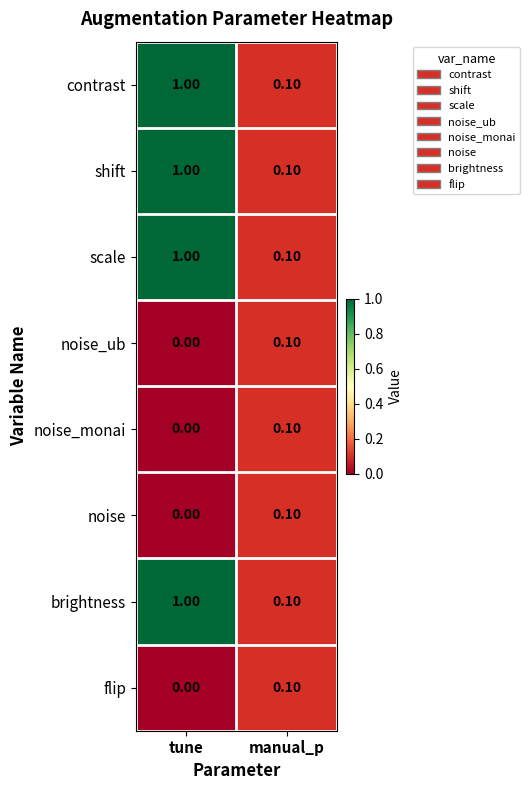

At which category is the sum across all series the highest?

tune